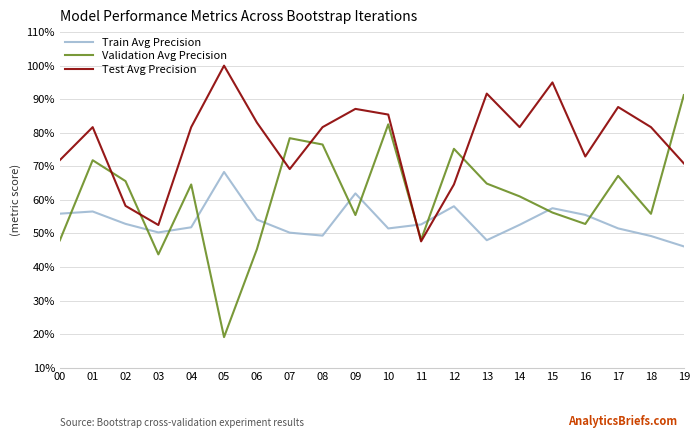

Rank the series at 09 from highest to lowest value.

Test Avg Precision, Train Avg Precision, Validation Avg Precision